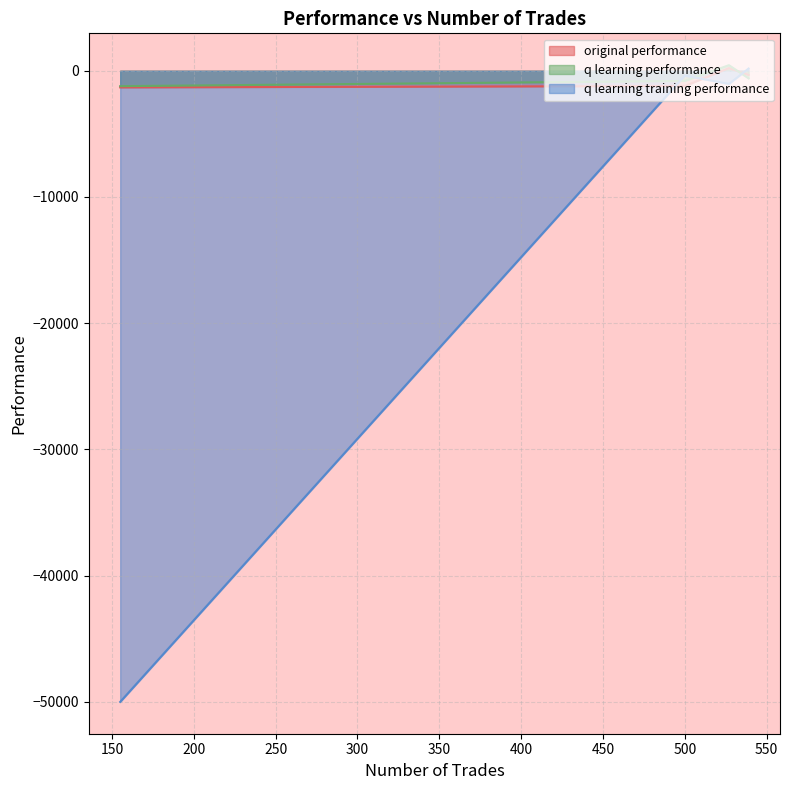

Where is original performance nearest to the value -554?

539